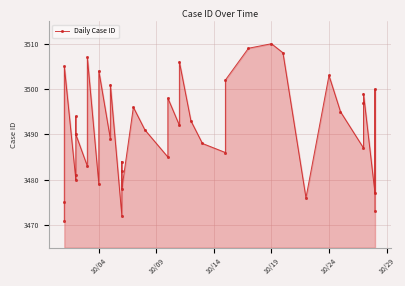

How many lines are shown in the chart?

1